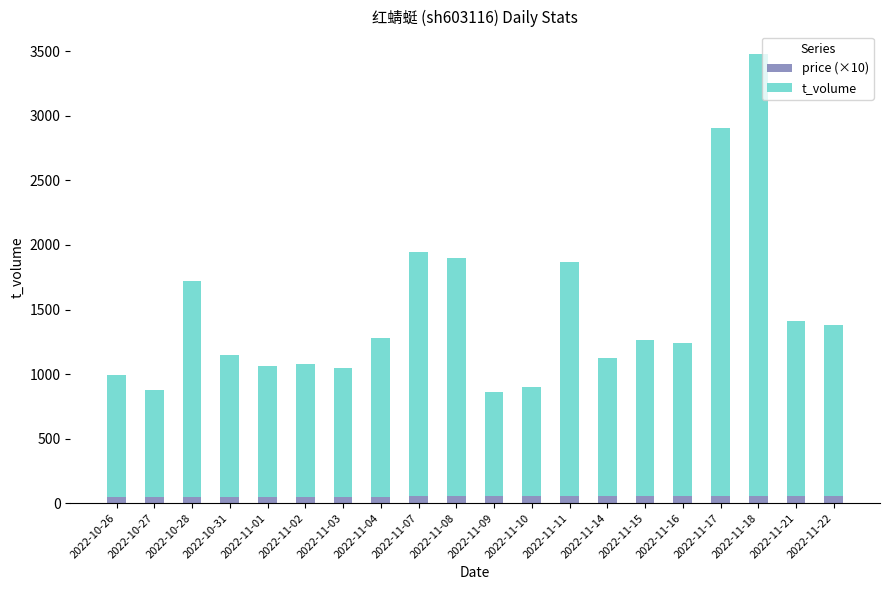

True or false: price (×10) has a value of 52 at 2022-11-14.

True